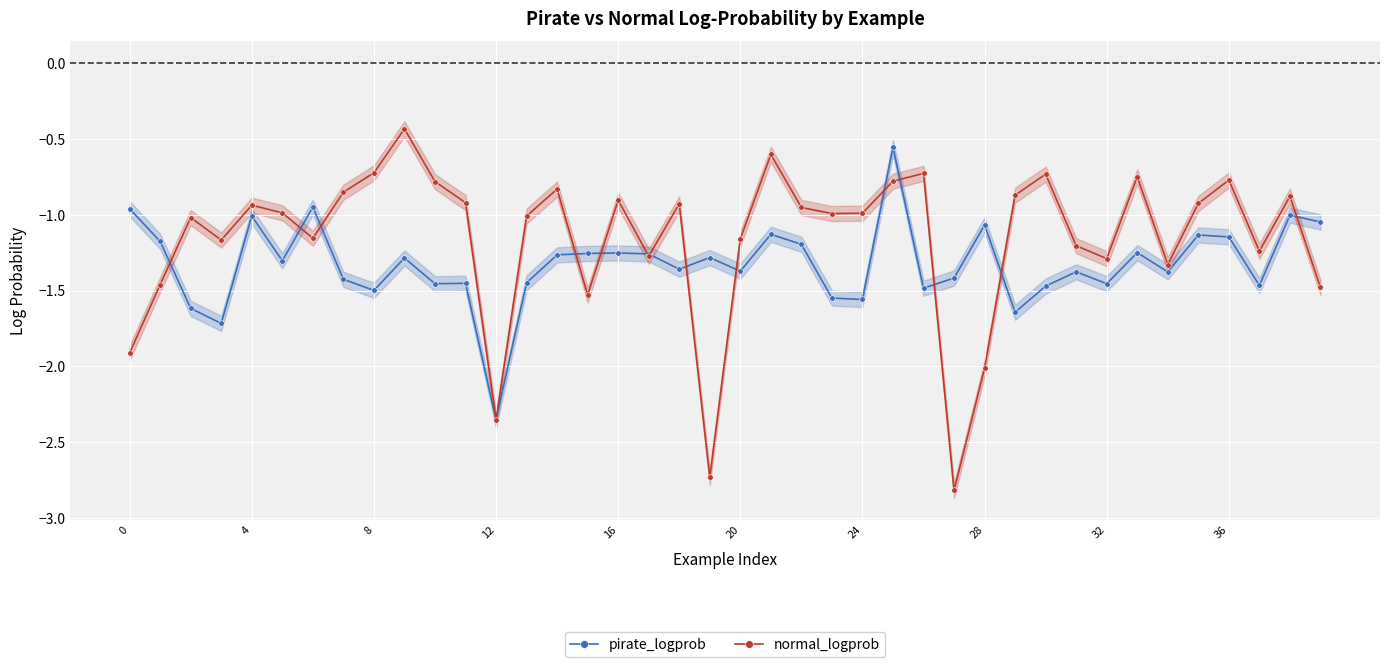

Which category has the lowest value in the normal_logprob series?

27